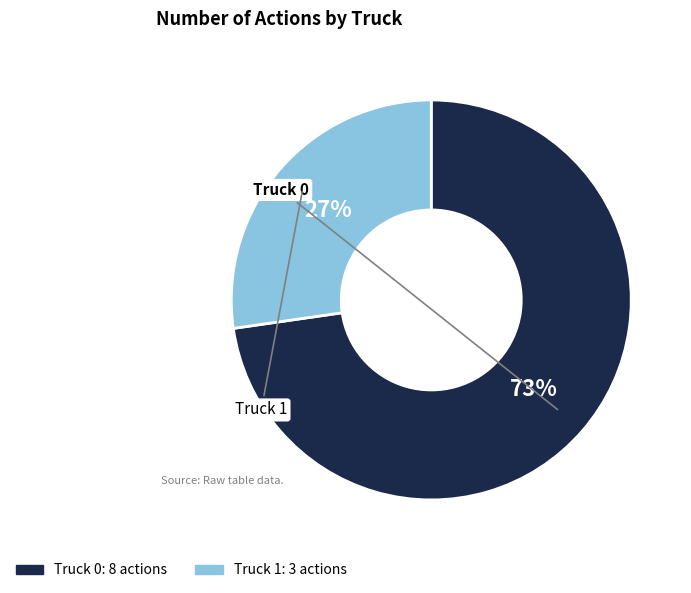

Is it true that Truck 0 is 59% of the pie?

False